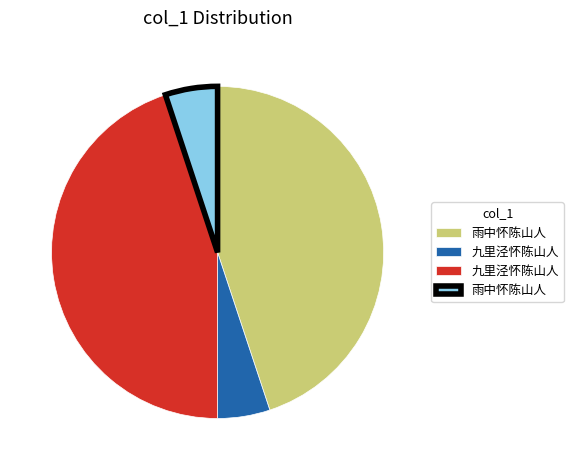

Is there any slice that represents more than half of the pie?

No